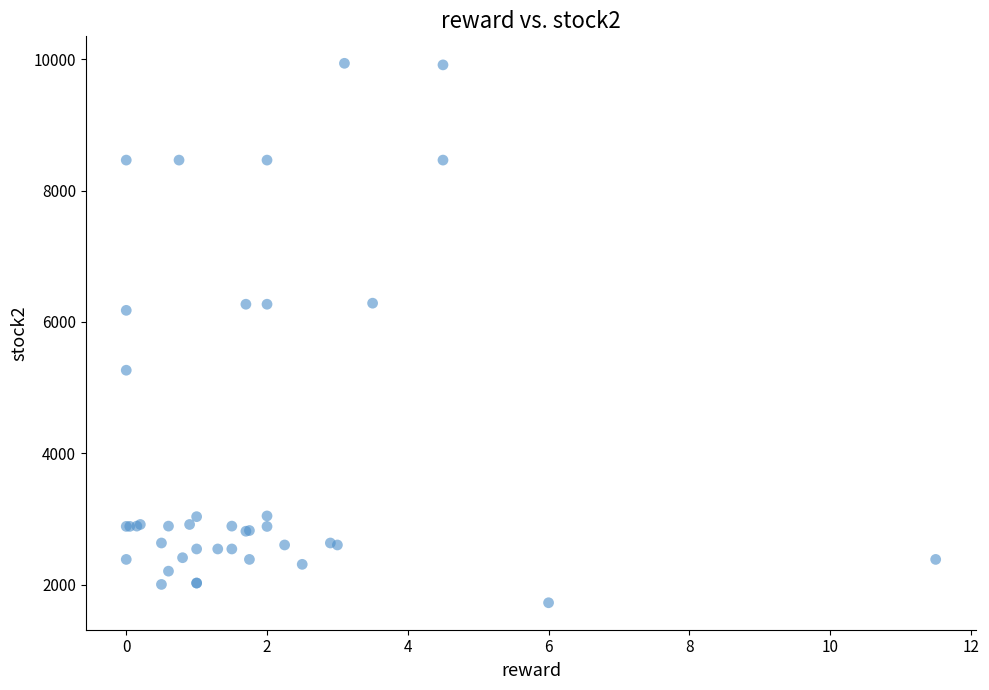

What Y value in the scatter plot is closest to 5830?

6176